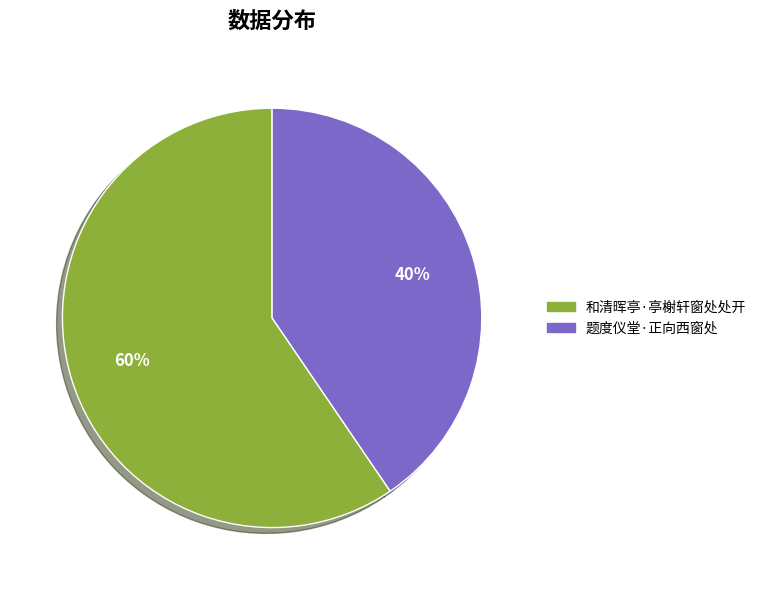

Is there any slice that represents more than half of the pie?

Yes